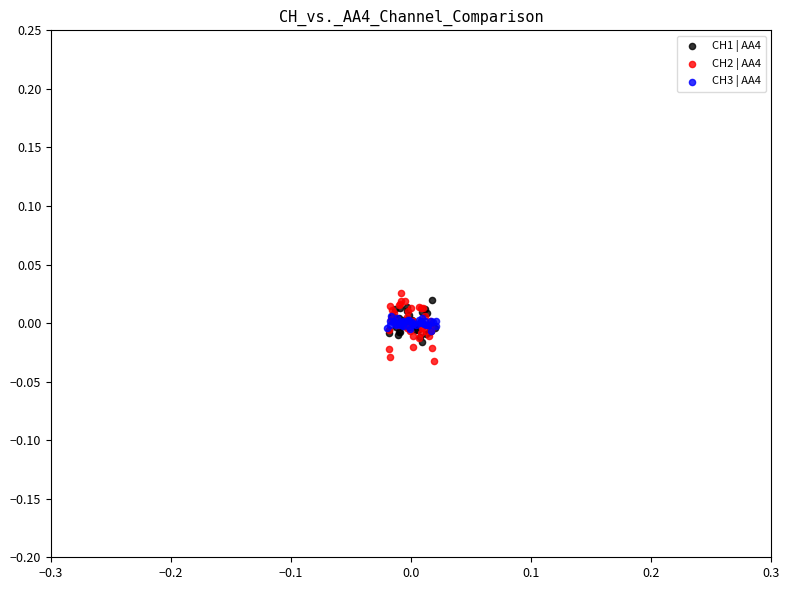

Which series has the widest spread of Y values?

CH2 | AA4